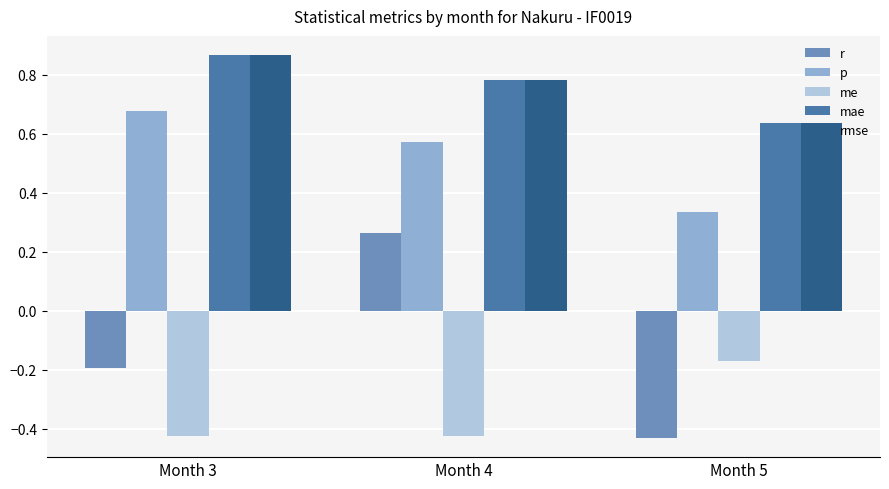

Which category has the highest value in the p series?

Month 3